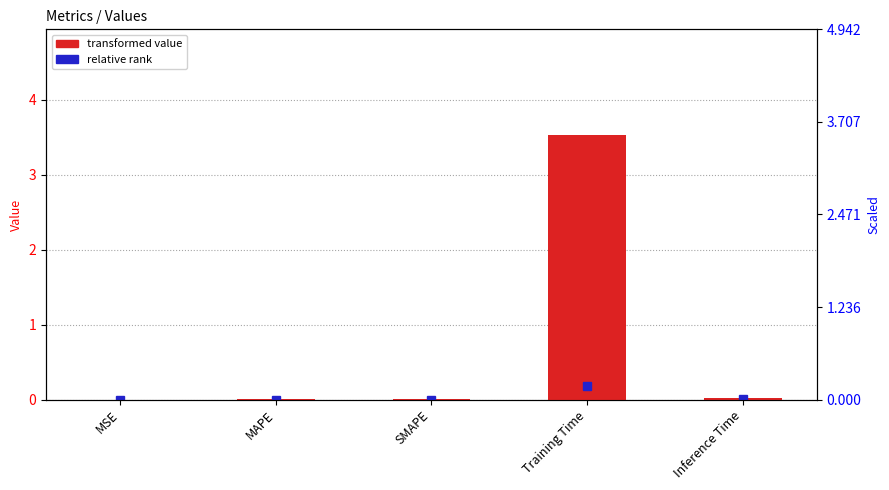

How many bars are there in total?

5